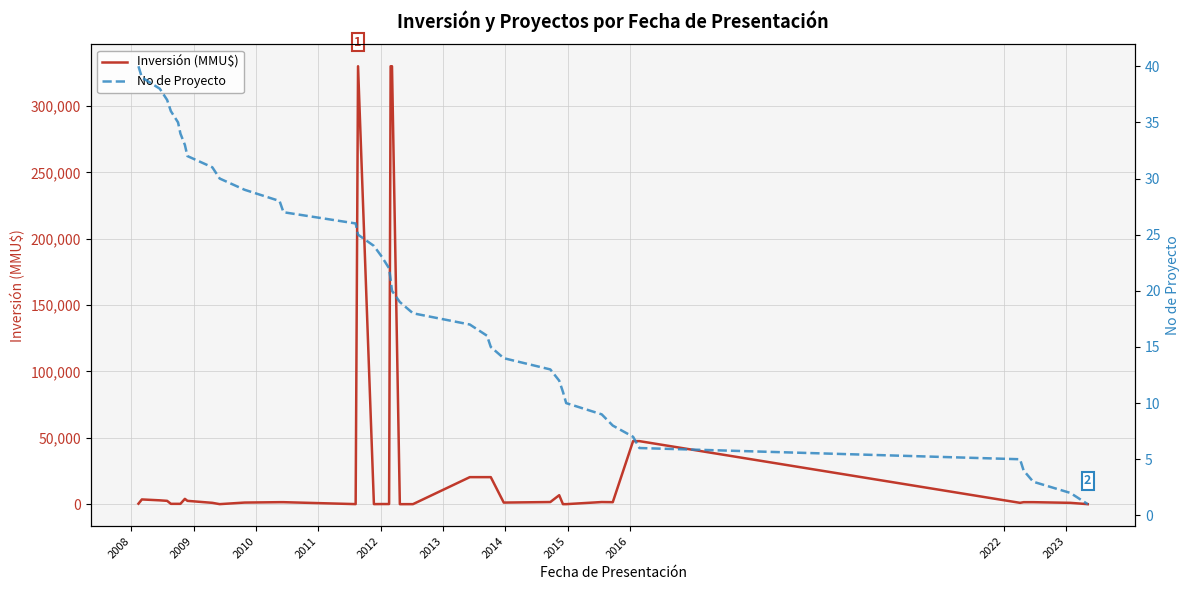

How many lines are shown in the chart?

2